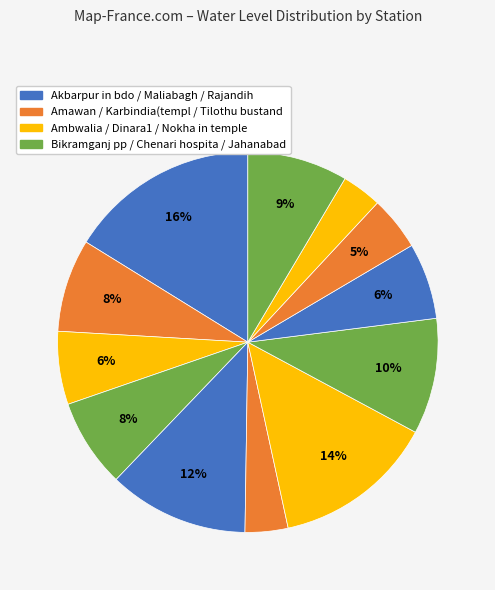

How many segments does this pie chart have?

12